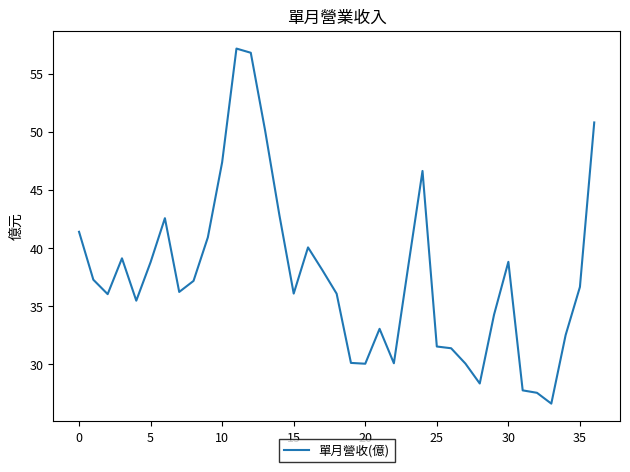

True or false: the data has more than 2 interior local peaks.

True